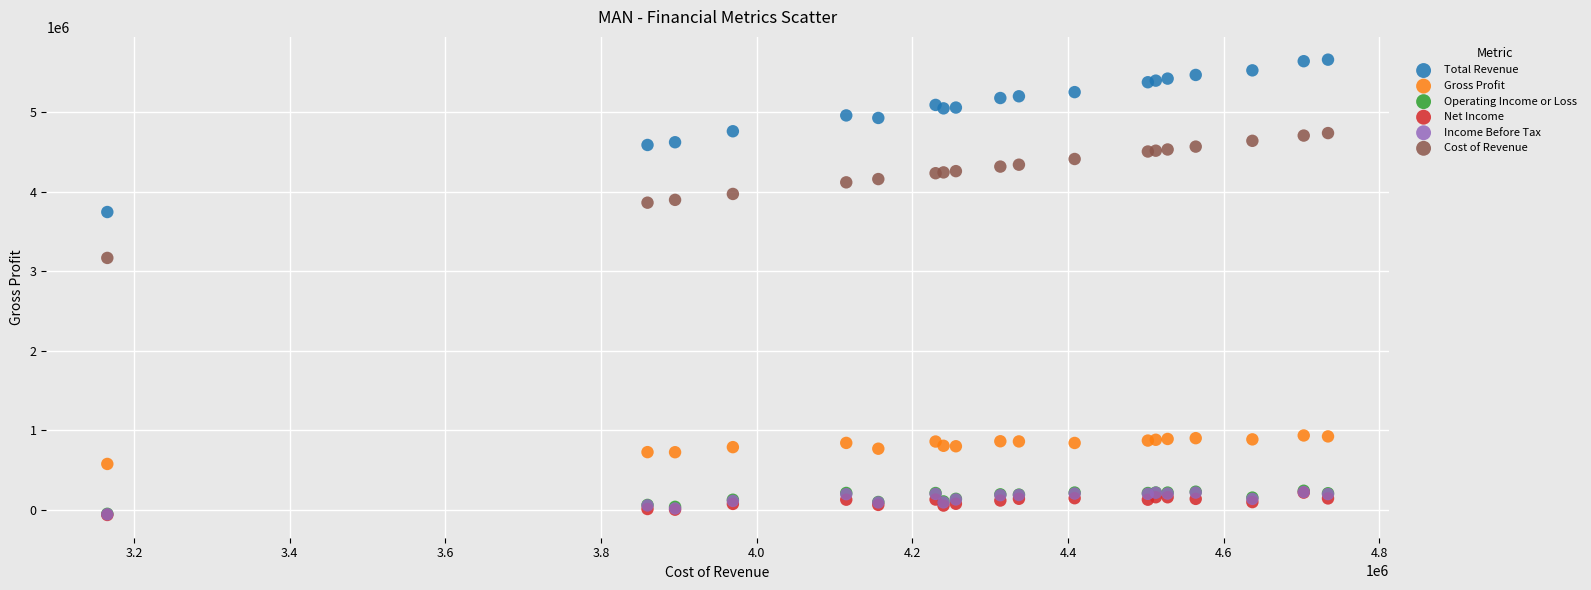

What are all the series names shown in the legend?

Total Revenue, Gross Profit, Operating Income or Loss, Net Income, Income Before Tax, Cost of Revenue